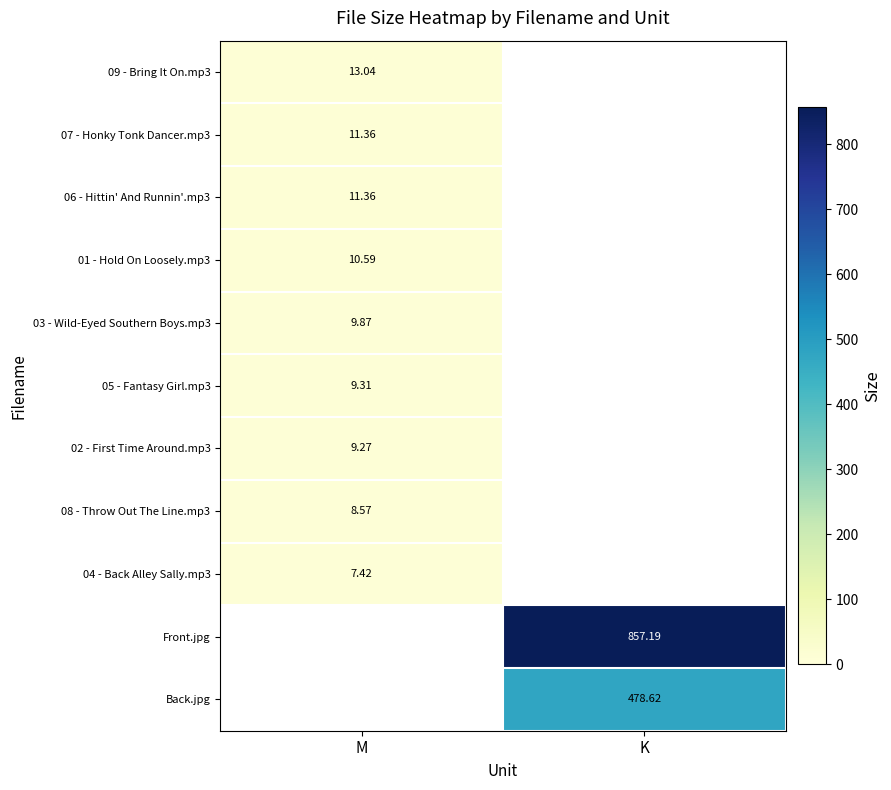

Which has a higher value, M or K?

M